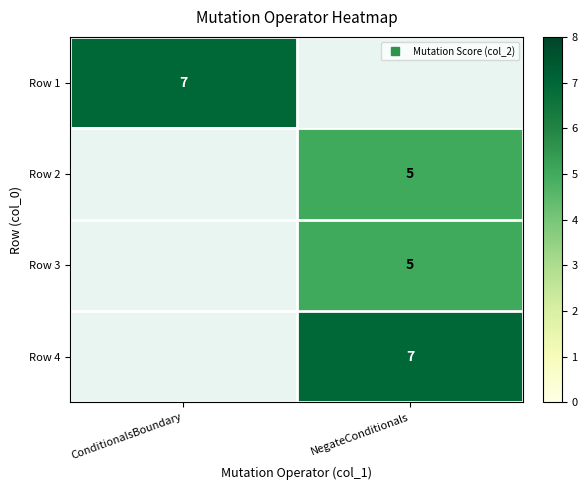

List the series in order of their peak value, highest first.

Row 1, Row 2, Row 3, Row 4